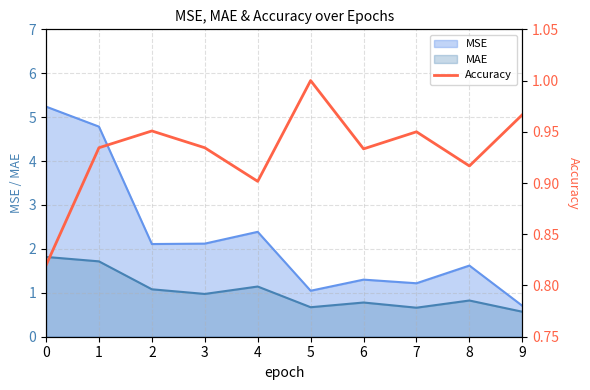

Where is the first local minimum?

4